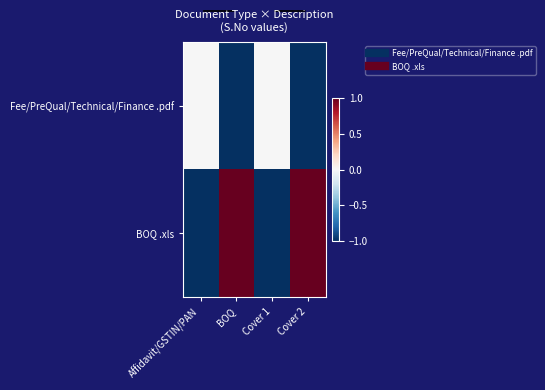

Rank the series at Cover 2 from lowest to highest value.

Fee/PreQual/Technical/Finance .pdf, BOQ .xls